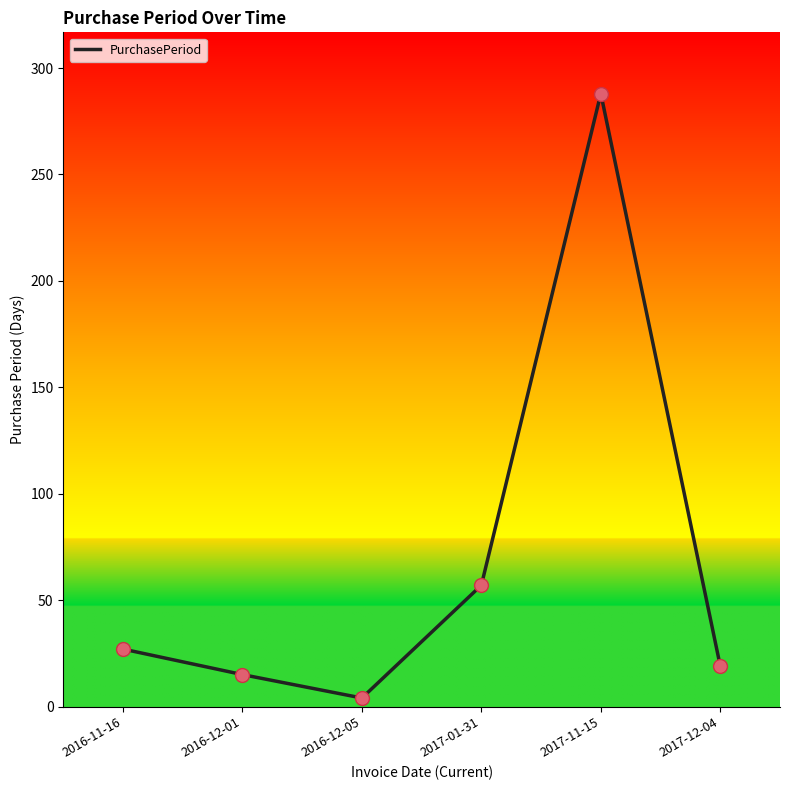

Approximately how many times larger is the value at 2017-12-04 compared to 2016-12-01?

1.3